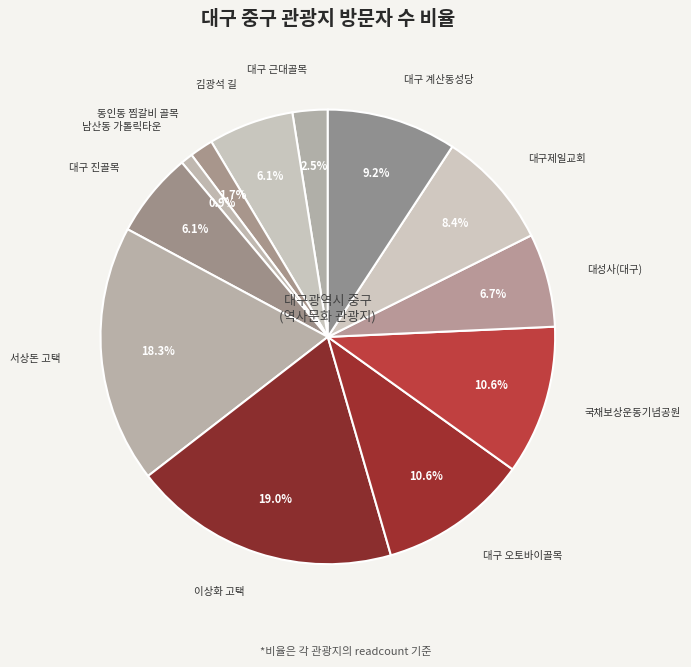

Combined, what portion of the pie is 서상돈 고택 and 김광석 길?

24.4%